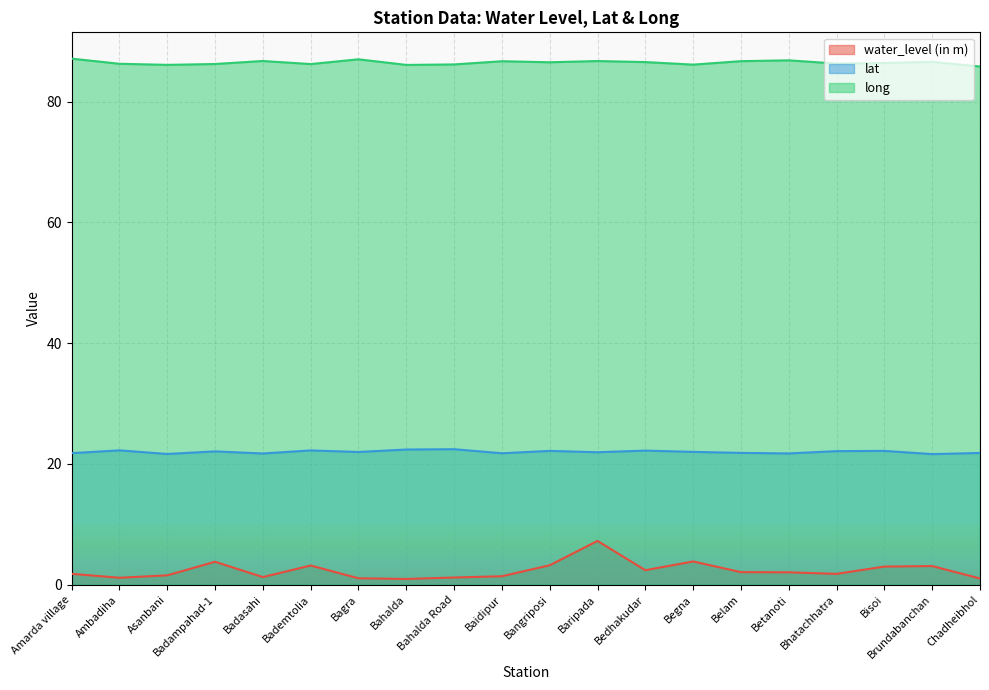

Does the chart display data point markers on the line(s)?

No